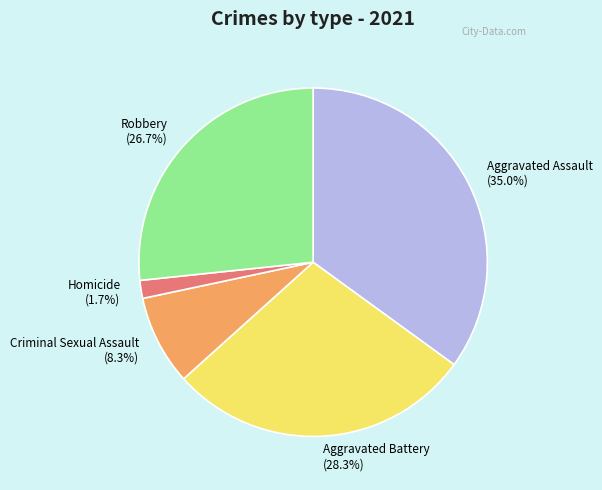

Is there any slice that represents more than half of the pie?

No